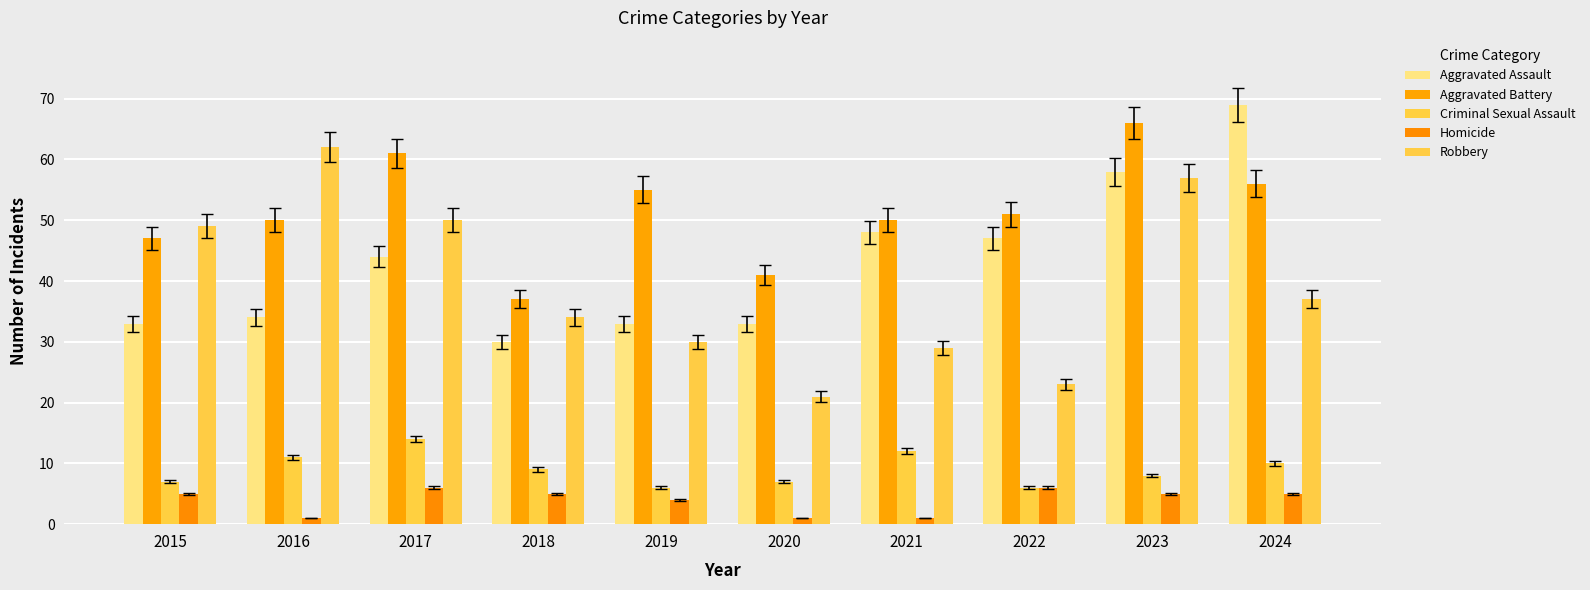

Which series has the largest total across all categories?

Aggravated Battery